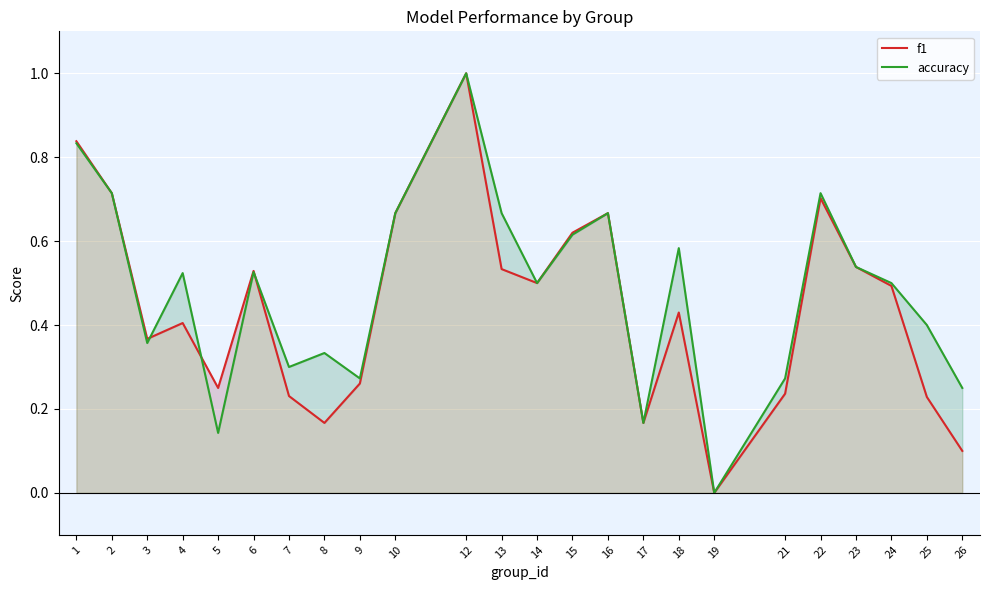

How many f1 values are between 0 and 1?

24